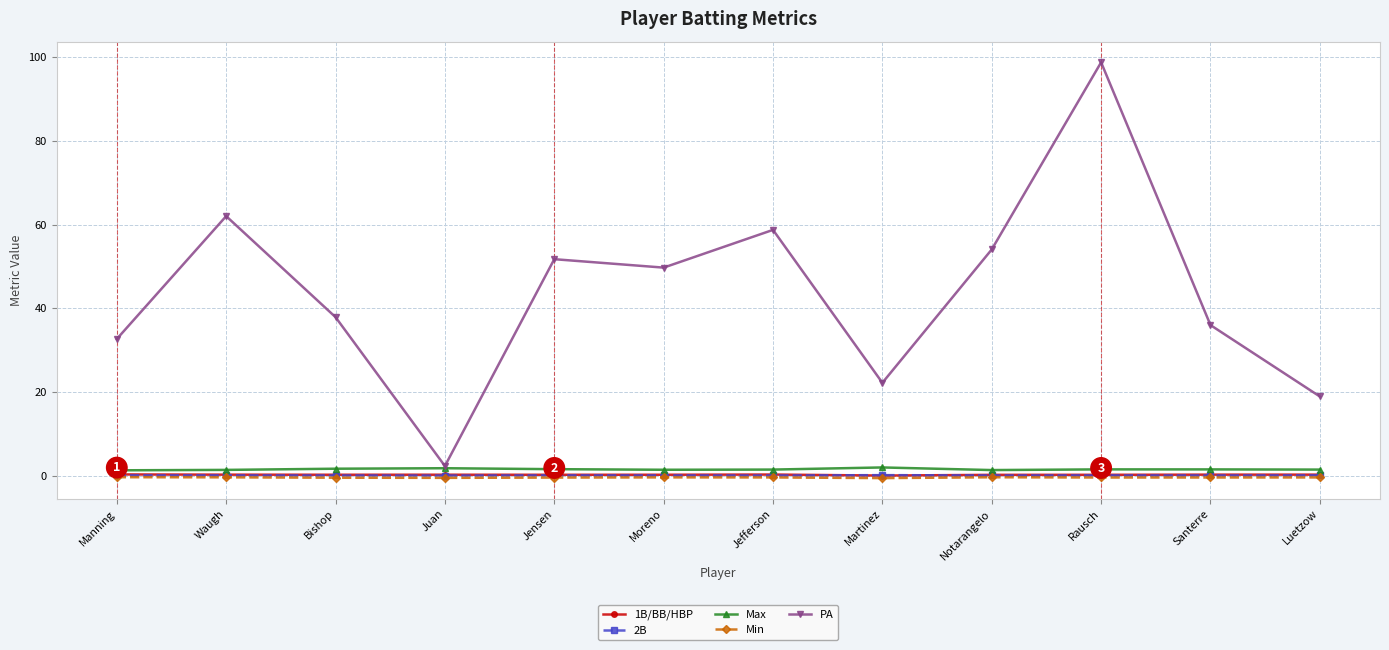

At which category is the sum across all series the highest?

Rausch